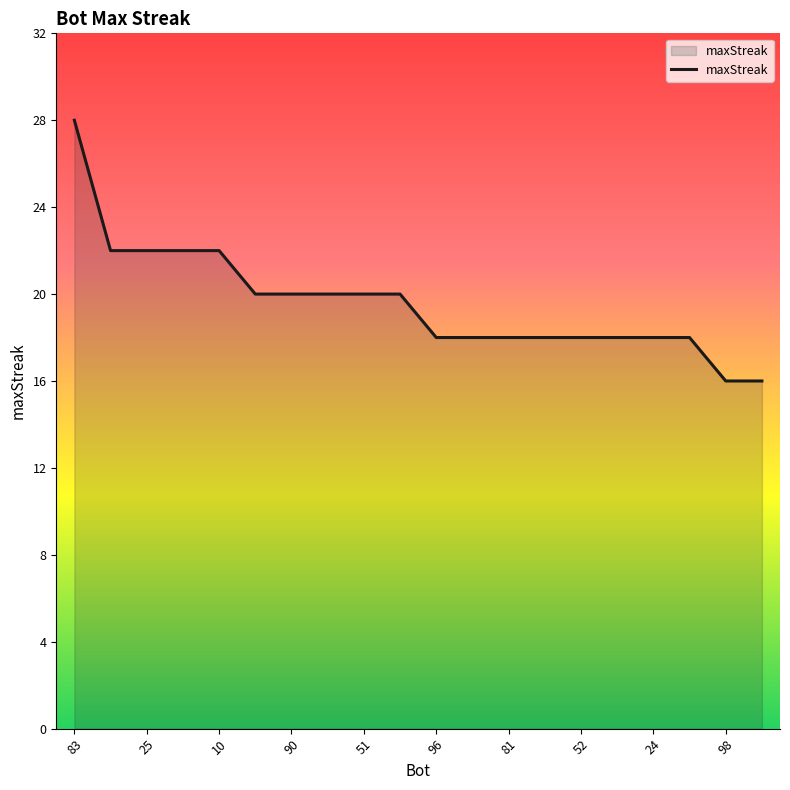

What is the minimum value shown in the chart?

16